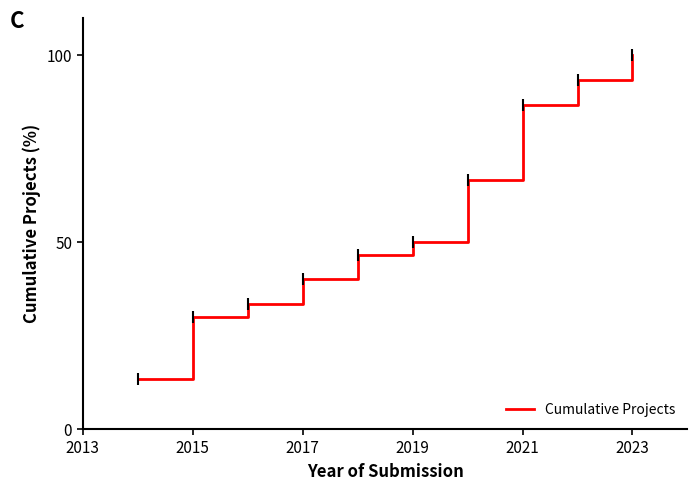

Reading left to right, what are all the values shown in this chart?

13.3	30.0	33.3	40.0	46.7	50.0	66.7	86.7	93.3	100.0